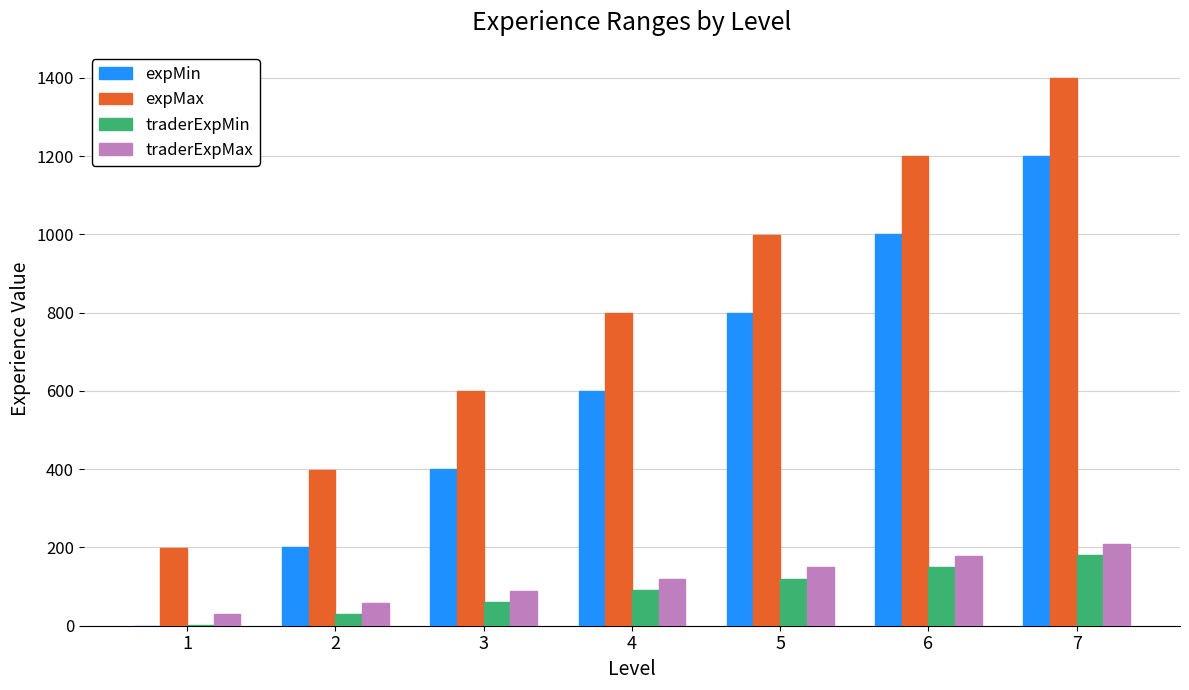

Count the traderExpMin values in the range 30 to 150.

5